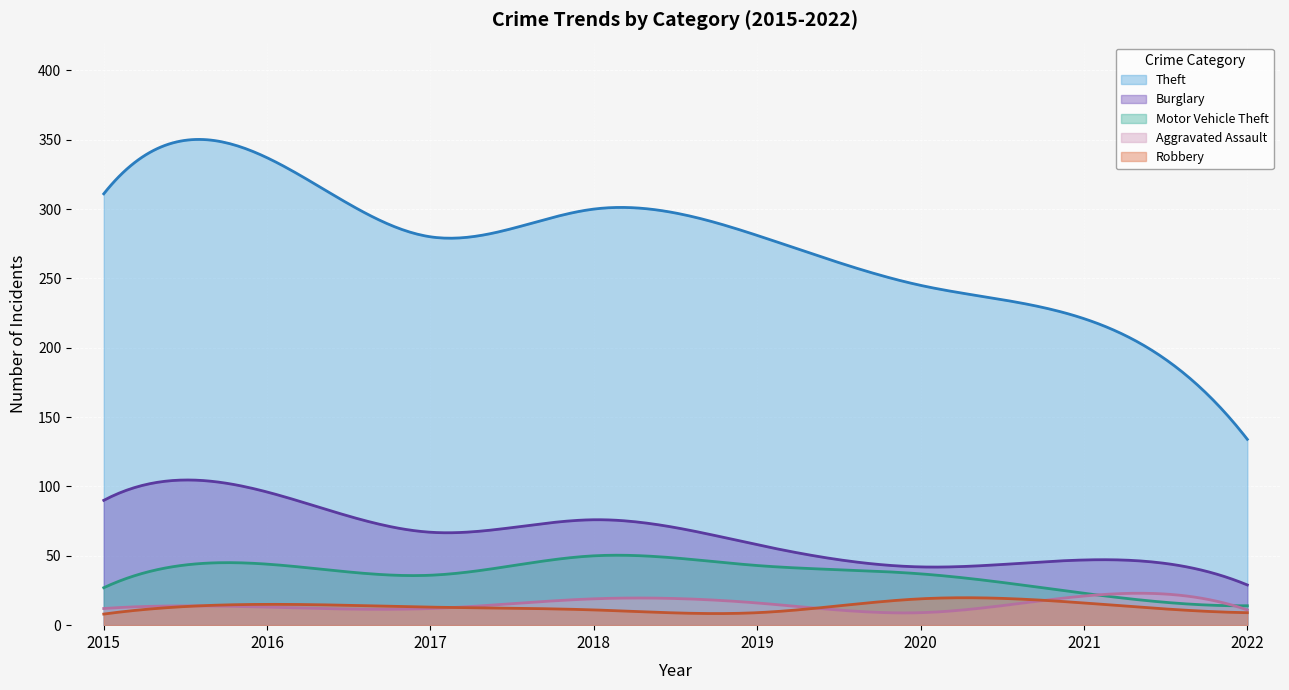

What is the difference between the maximum and minimum values in the Motor Vehicle Theft series?

36.5